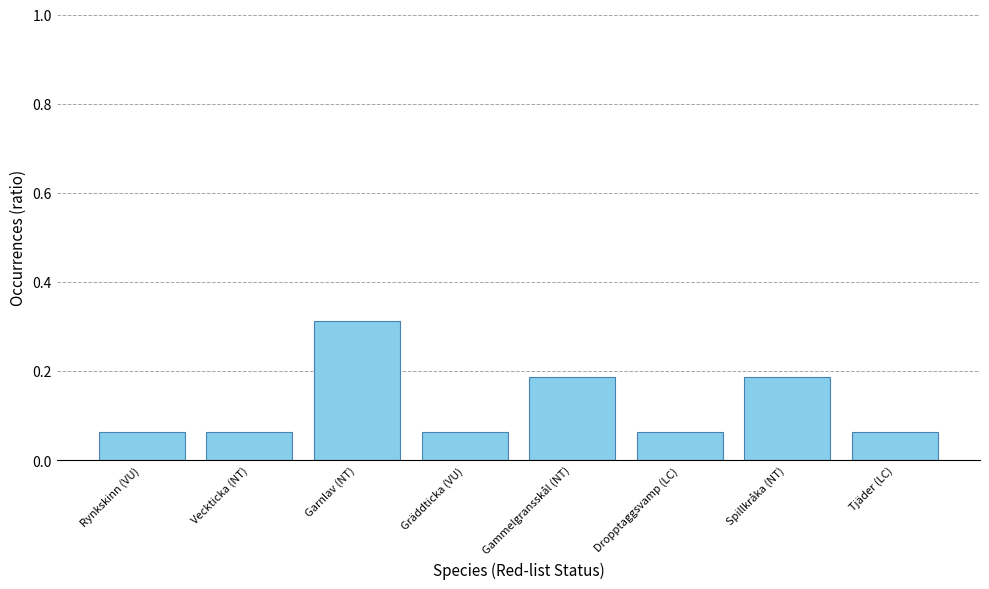

How many values are between 0 and 1?

8